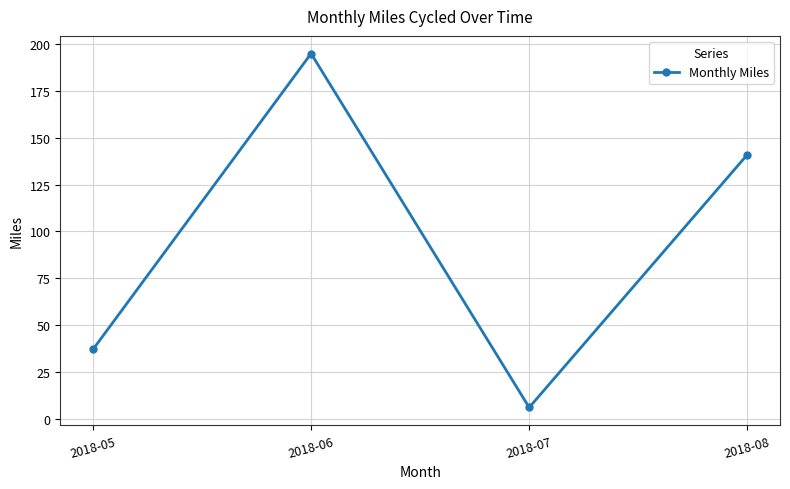

What is the value of the 2nd point from the left?

195